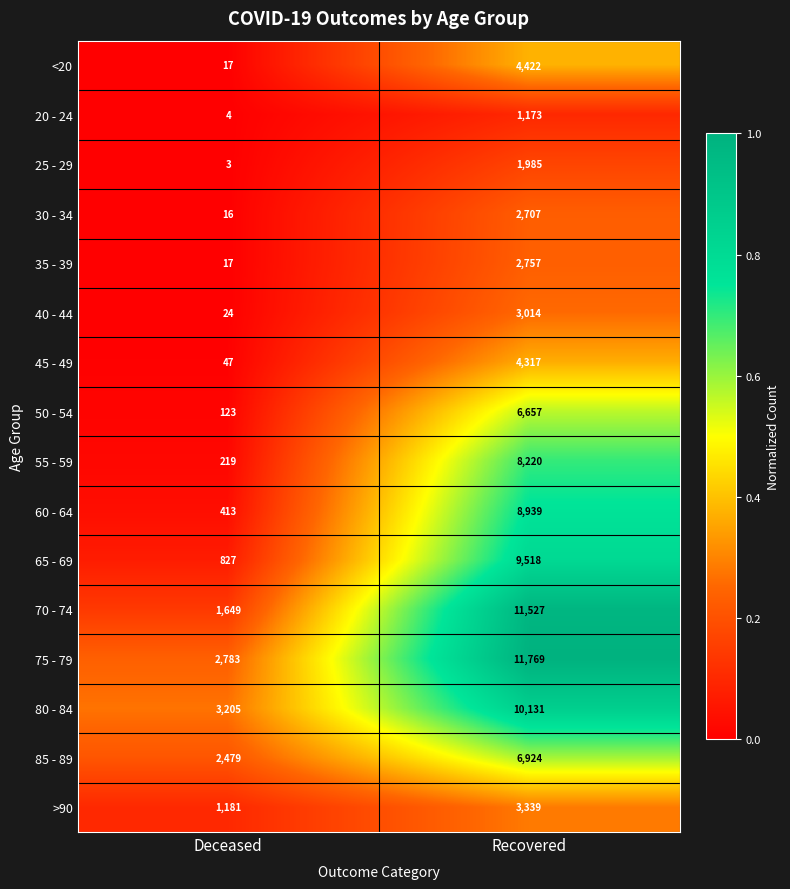

Where is 75 - 79 nearest to the value 7276?

Deceased